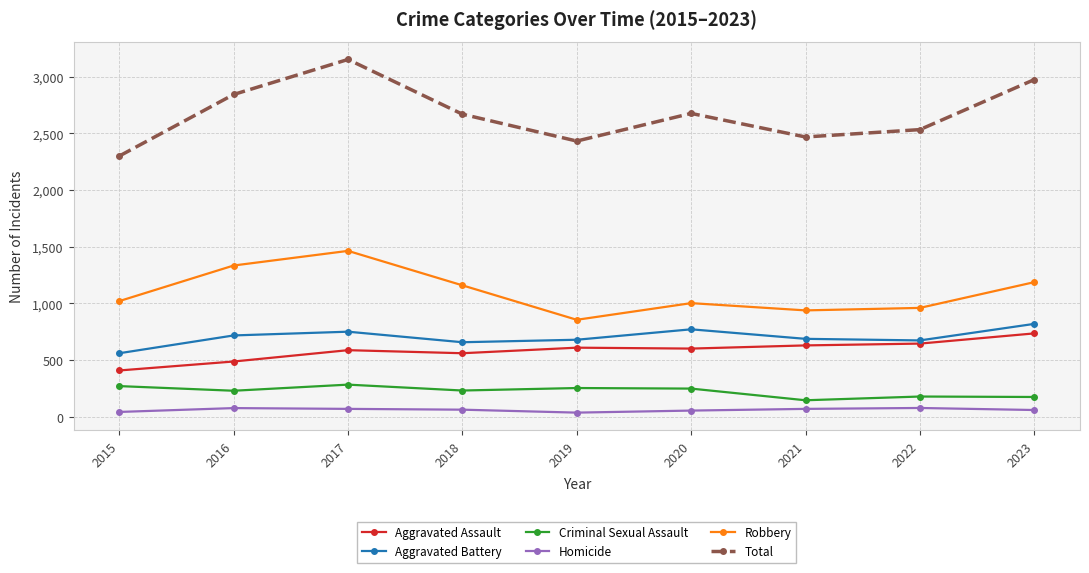

True or false: Robbery and Criminal Sexual Assault intersect in this chart.

False